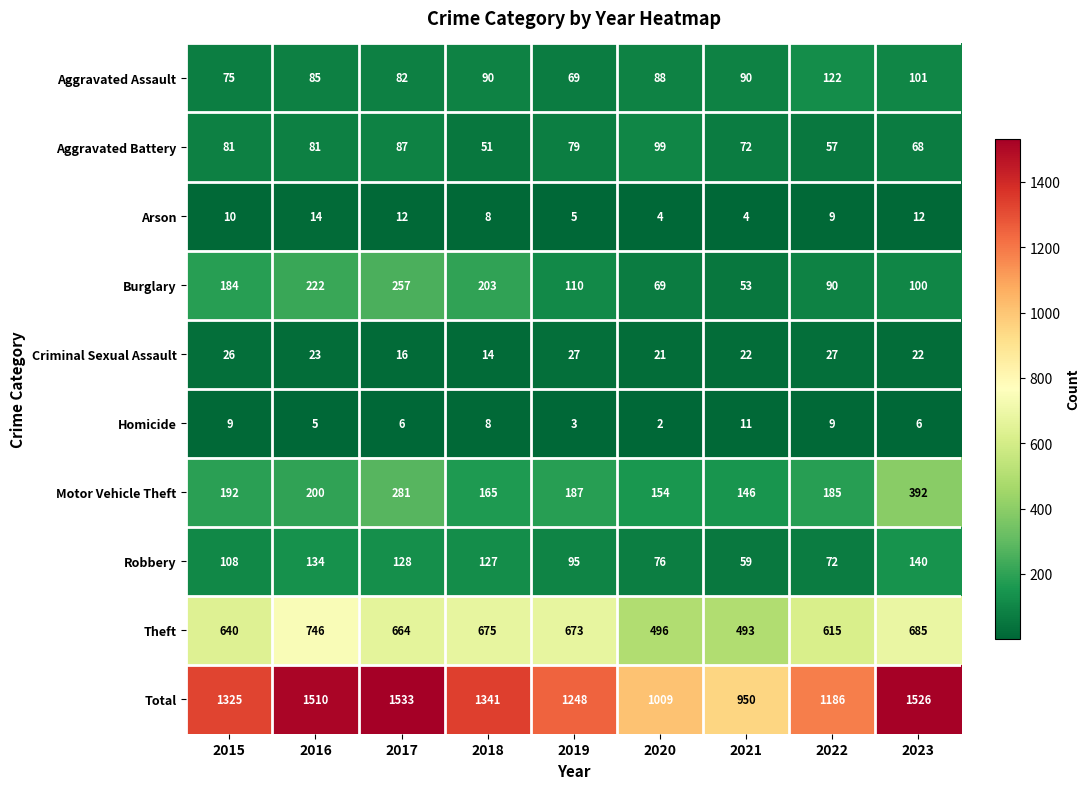

The value of Aggravated Assault at 2018 is 90. True or false?

True